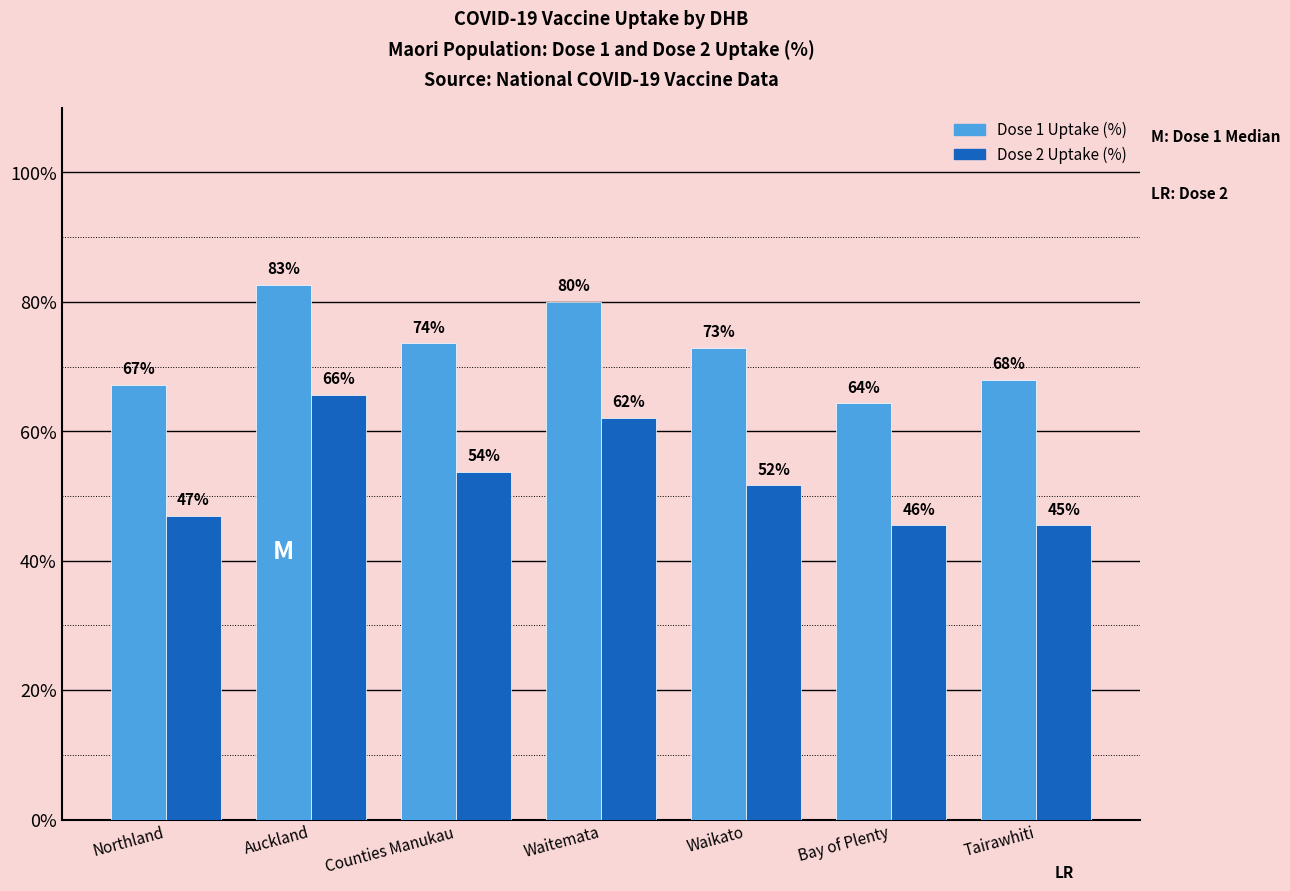

At which category is the sum across all series the highest?

Auckland